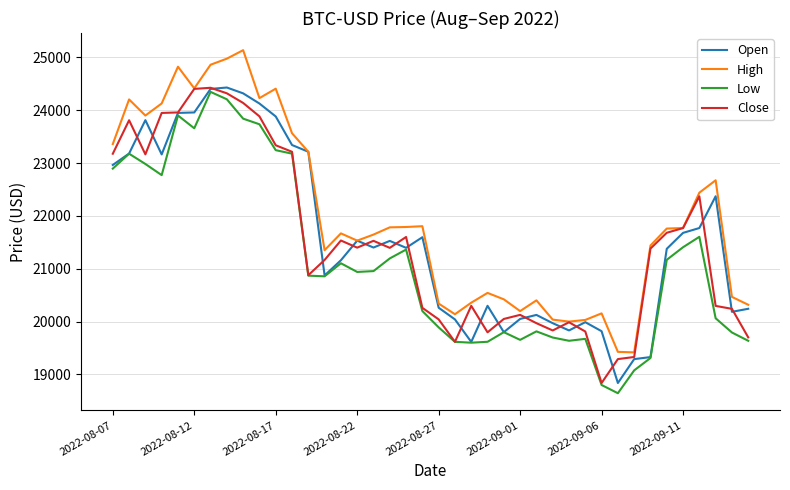

What is the smallest value displayed?

18644.5